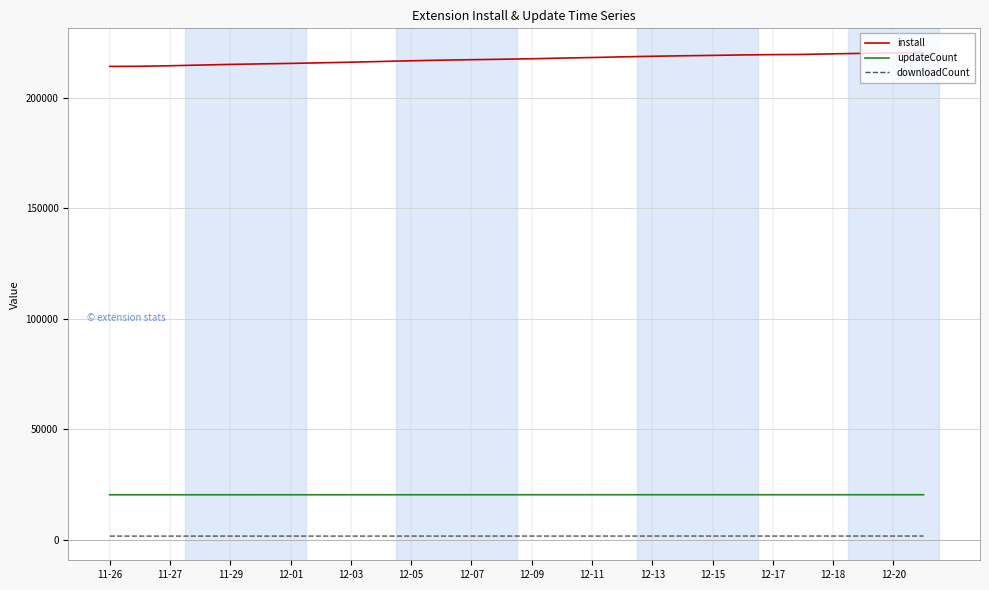

Which series has the largest total across all categories?

install